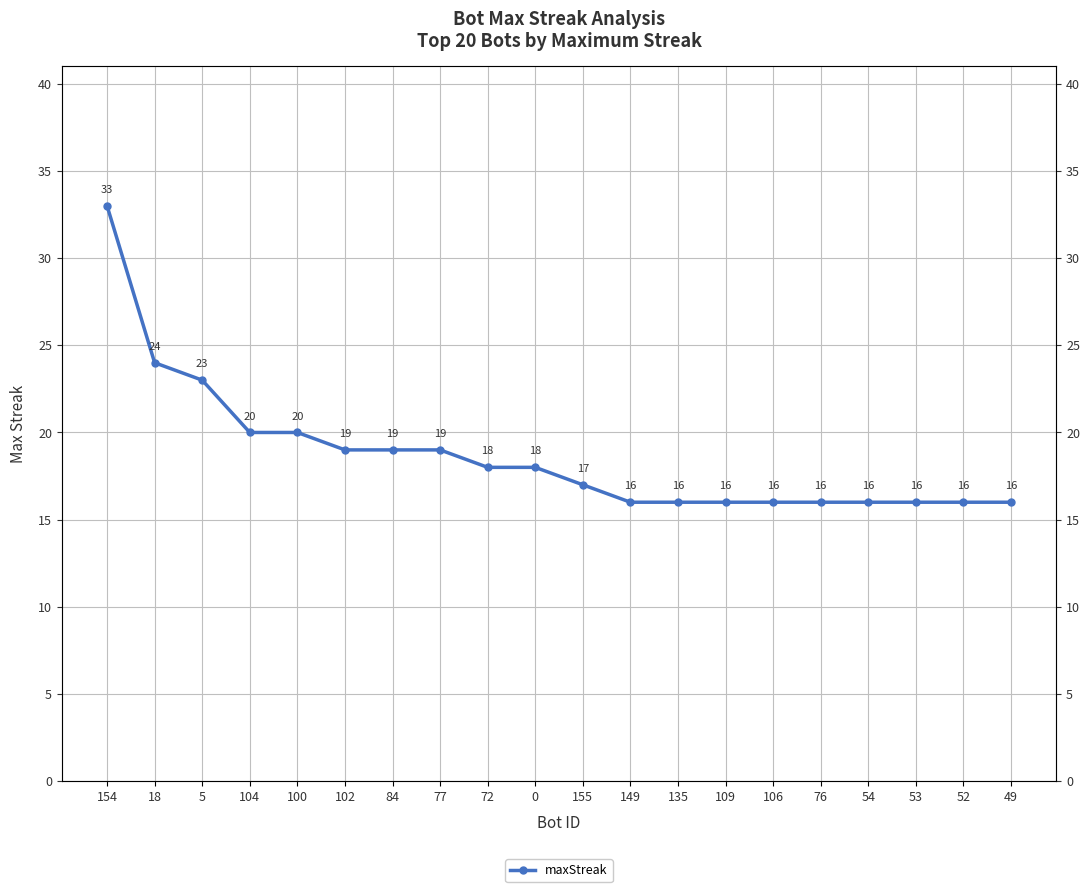

Reading left to right, extract all data points from this chart.

154=33	18=24	5=23	104=20	100=20	102=19	84=19	77=19	72=18	0=18	155=17	149=16	135=16	109=16	106=16	76=16	54=16	53=16	52=16	49=16